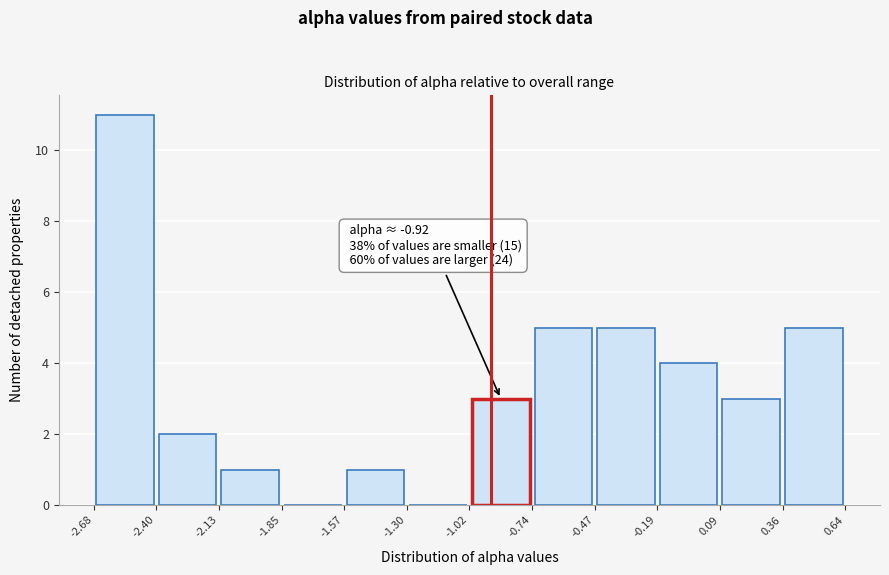

Over which range of the x-axis is the bar tallest?

-2.68 to -2.40